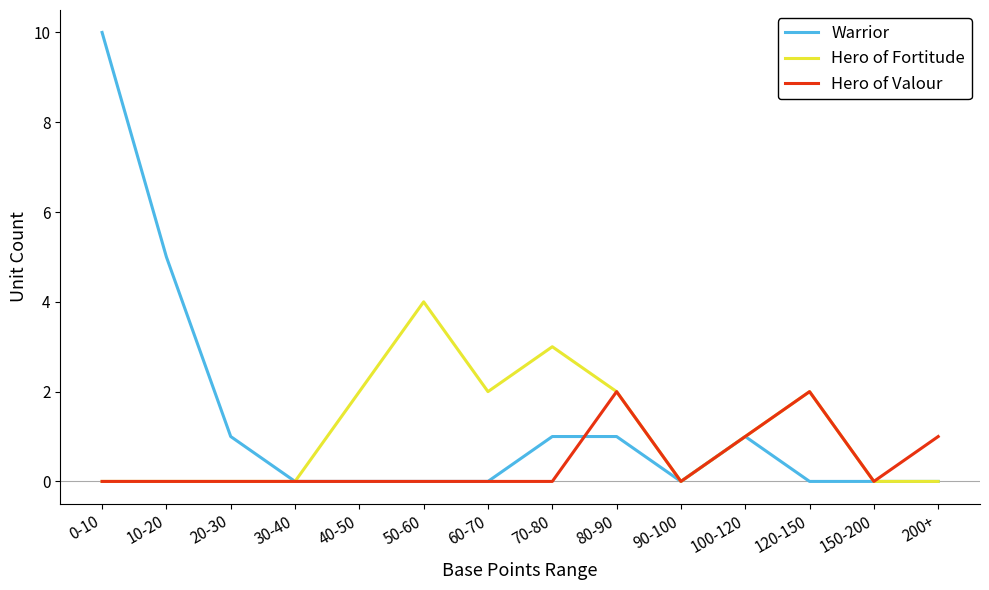

At which category is the sum across all series the highest?

0-10